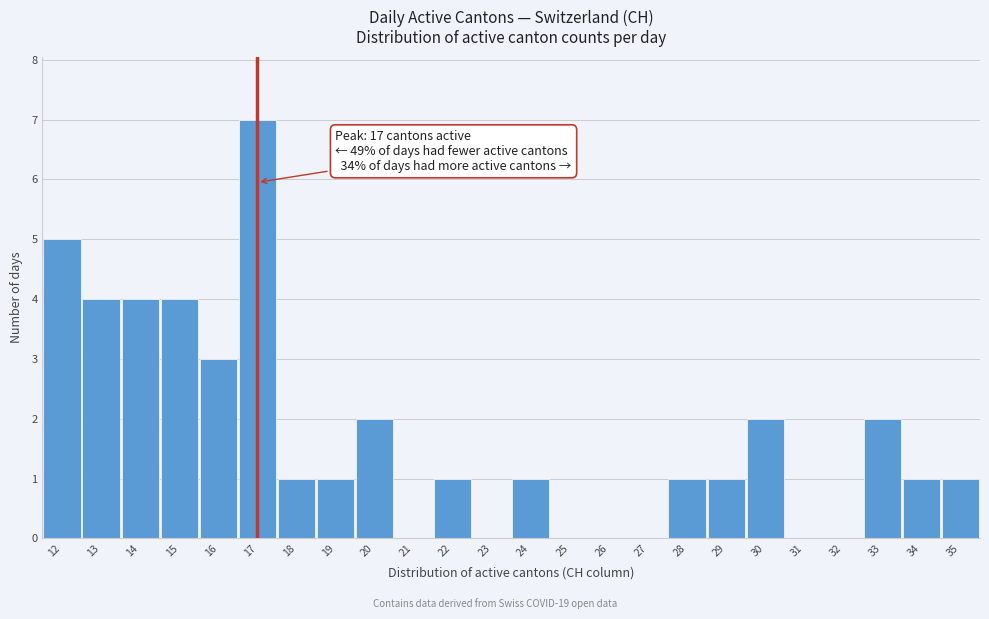

Which range on the x-axis has the tallest bar?

16.5 to 17.5